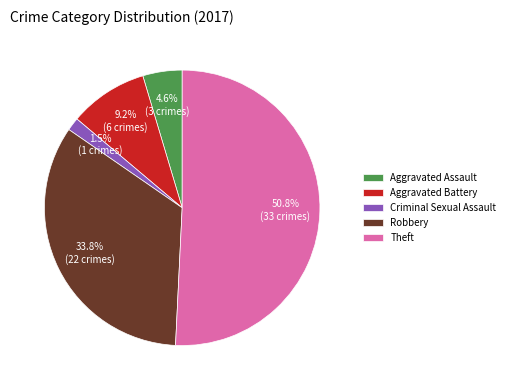

How many segments does this pie chart have?

5